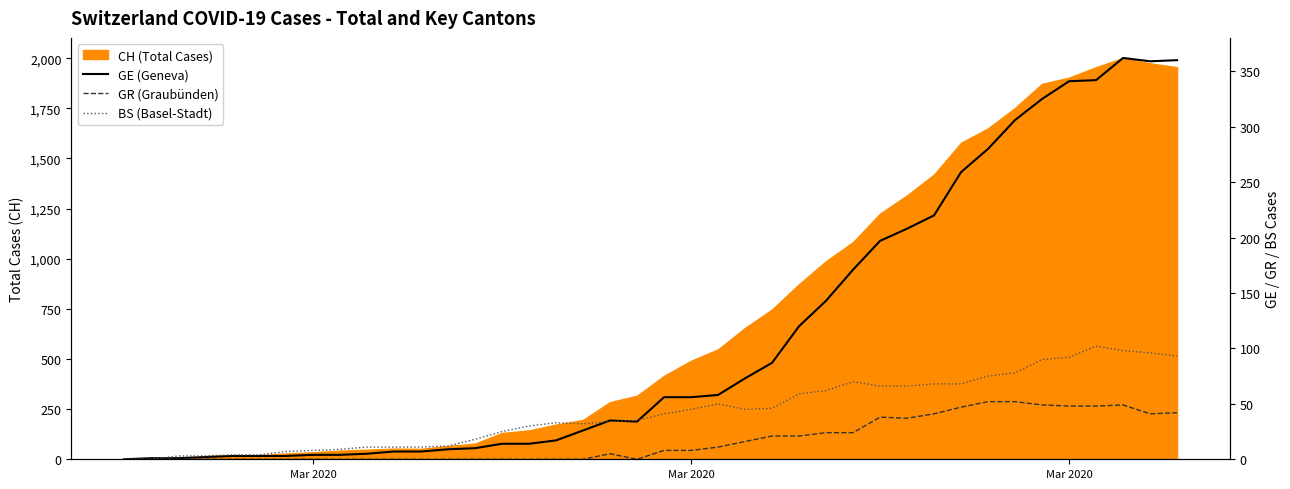

True or false: GR (Graubünden) and GE (Geneva) intersect in this chart.

False